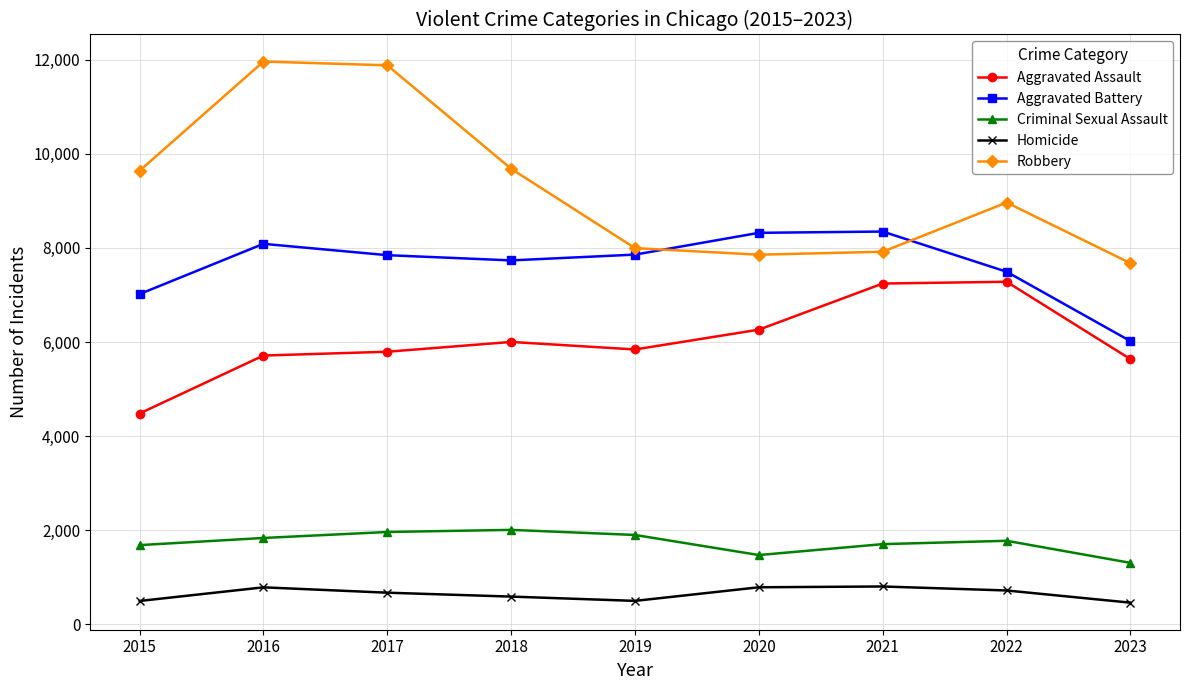

What are all the series names shown in the legend?

Aggravated Assault, Aggravated Battery, Criminal Sexual Assault, Homicide, Robbery